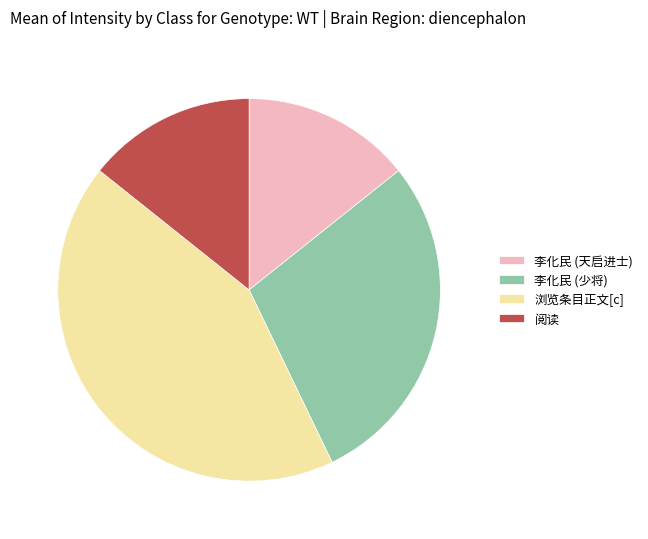

Which category has the biggest portion of the pie?

浏览条目正文[c]